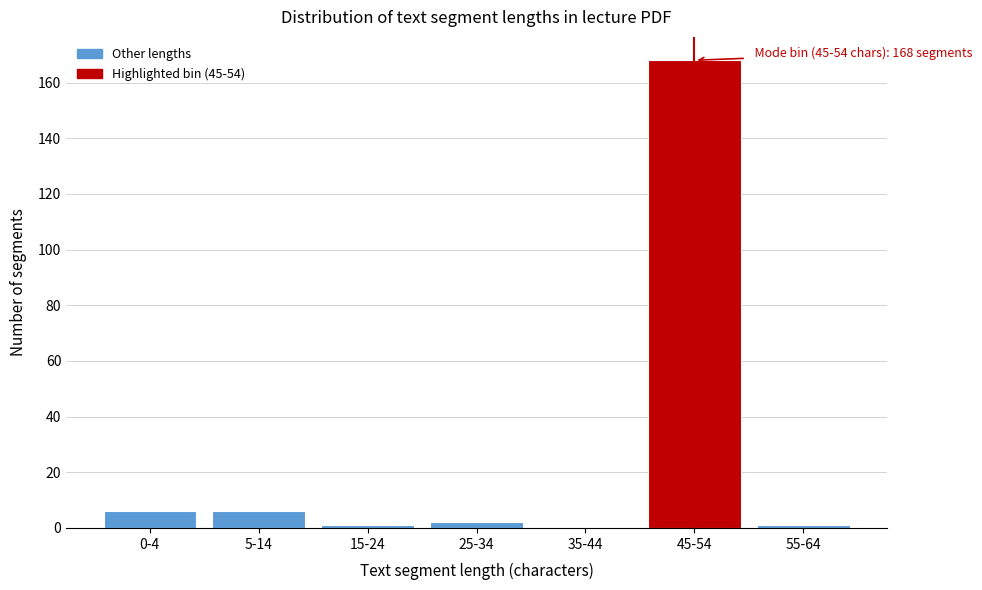

Reading left to right, list all the values displayed in this chart.

0-4=6	5-14=6	15-24=1	25-34=2	35-44=0	45-54=168	55-64=1